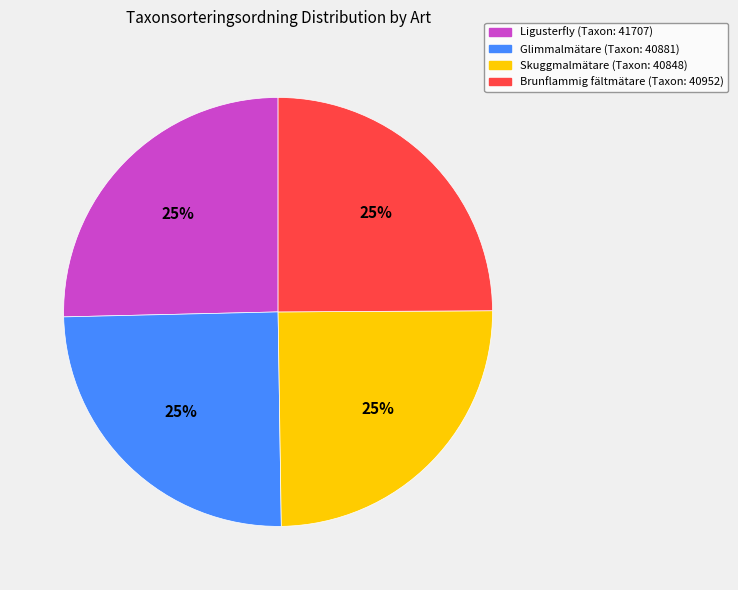

To the nearest percent, what is the average slice percentage?

25%